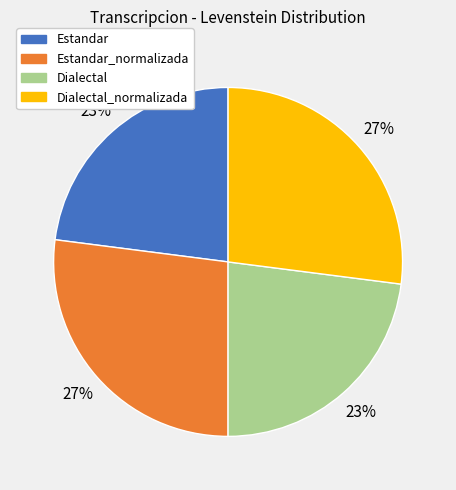

Is there a majority slice in this chart?

No